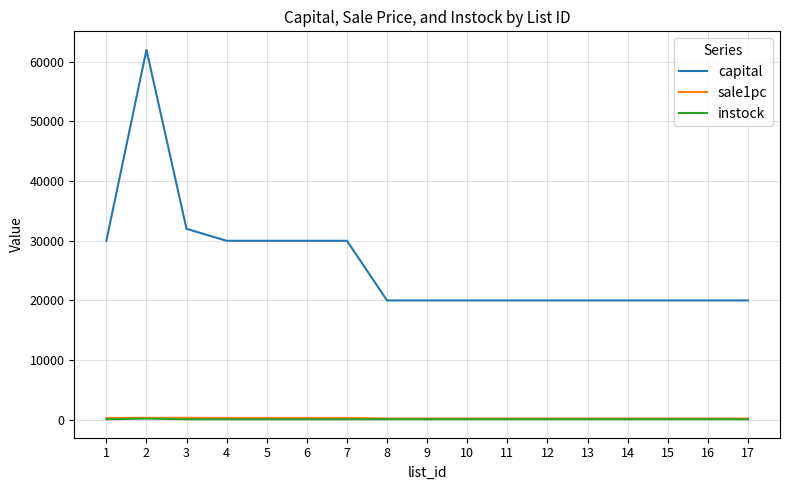

Is the value of capital at 9 greater than the value of sale1pc at 9?

Yes